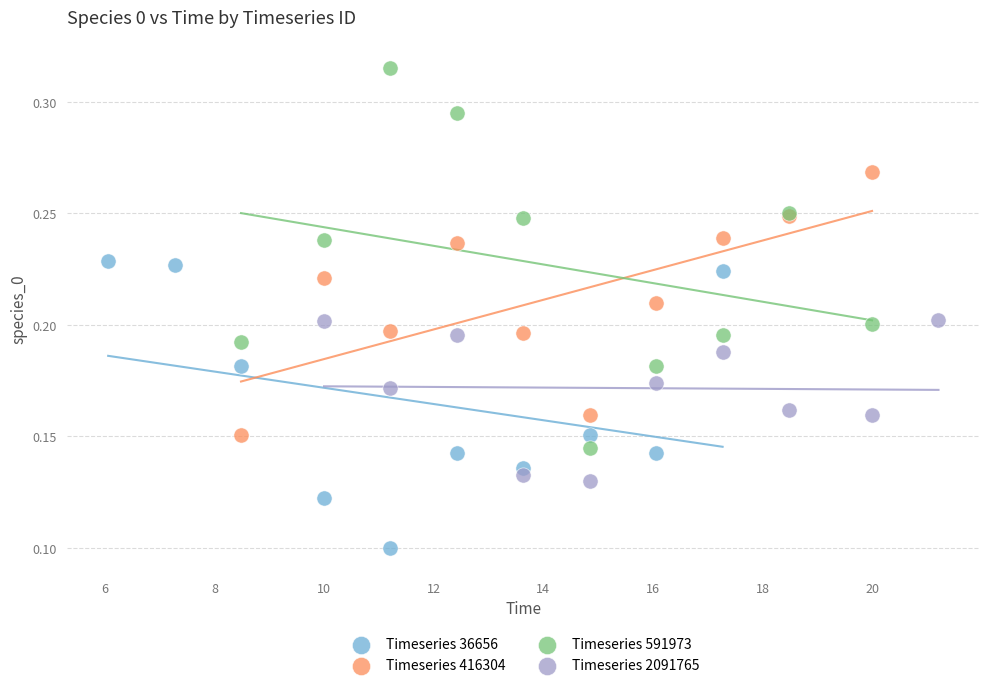

Which series reaches the maximum Y coordinate?

Timeseries 591973